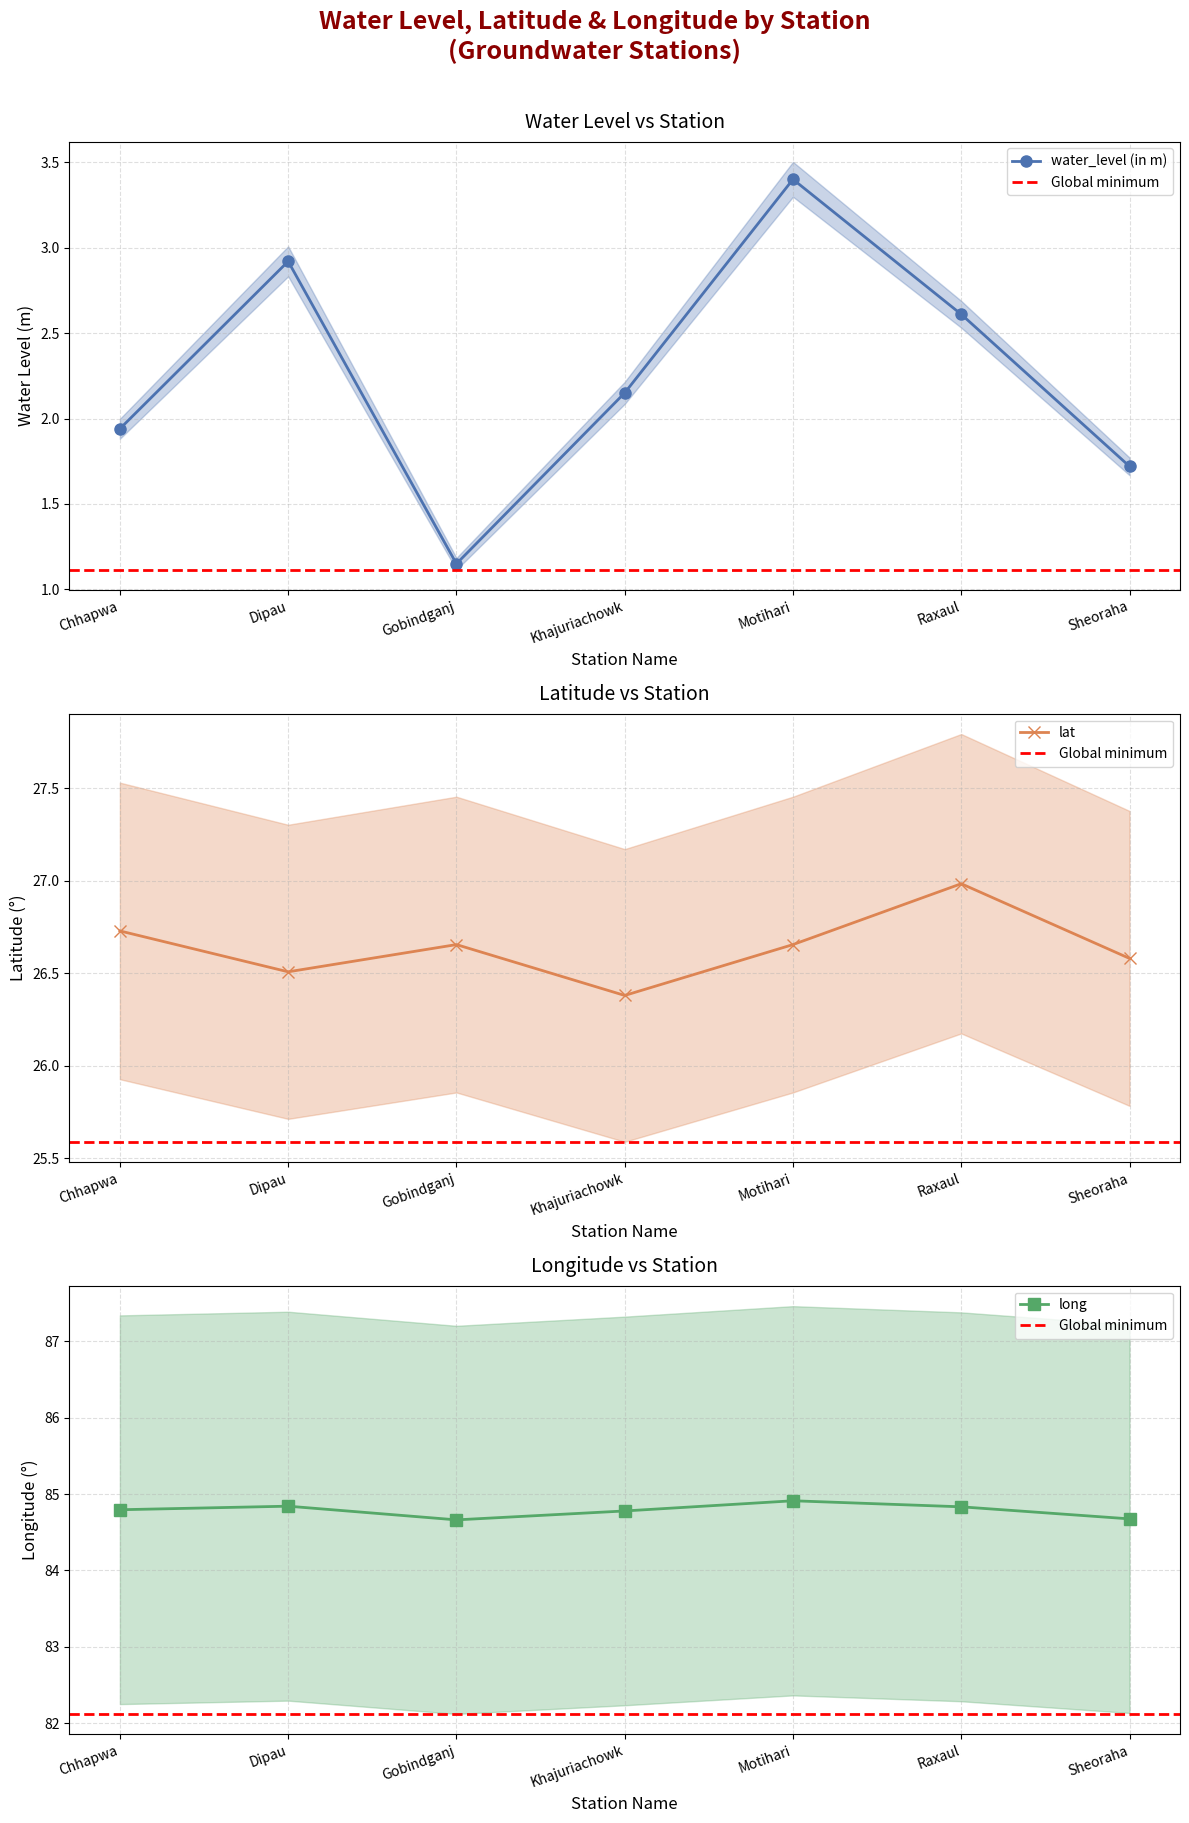

What is the spread (max minus min) of values at Sheoraha?

83.0